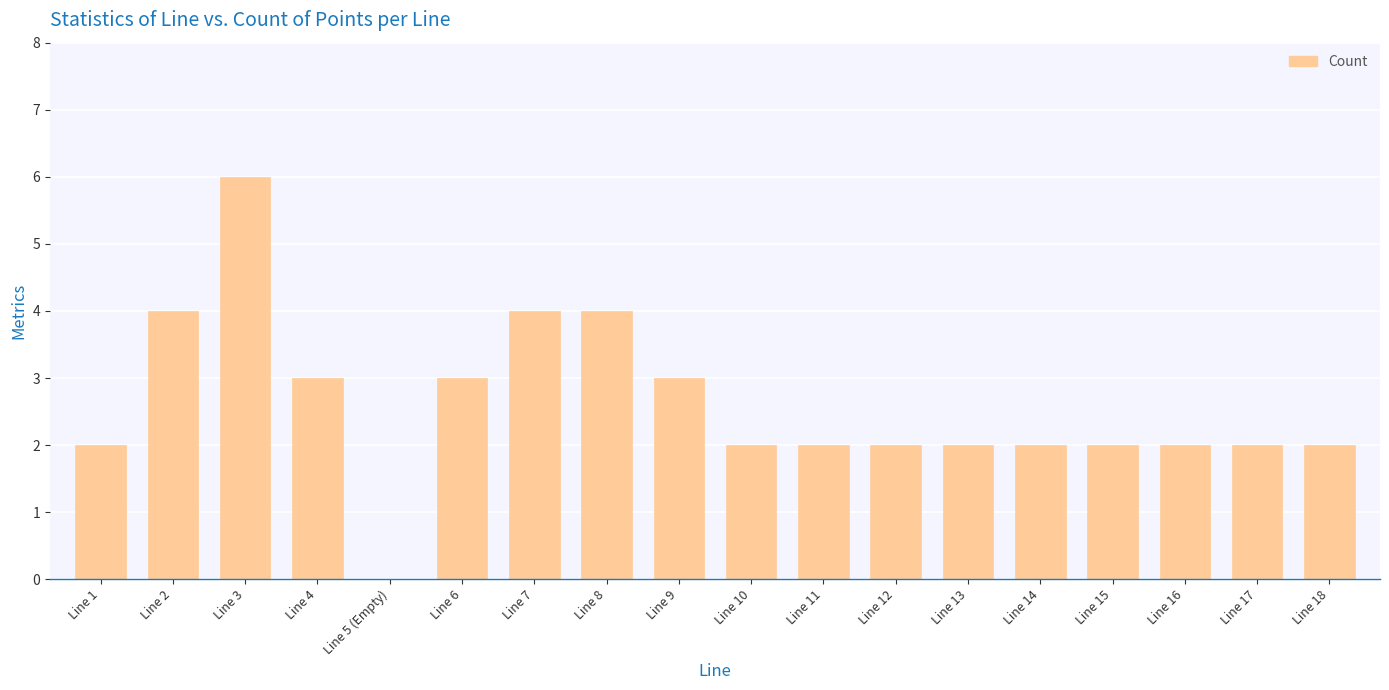

What value does the data have at Line 9?

3